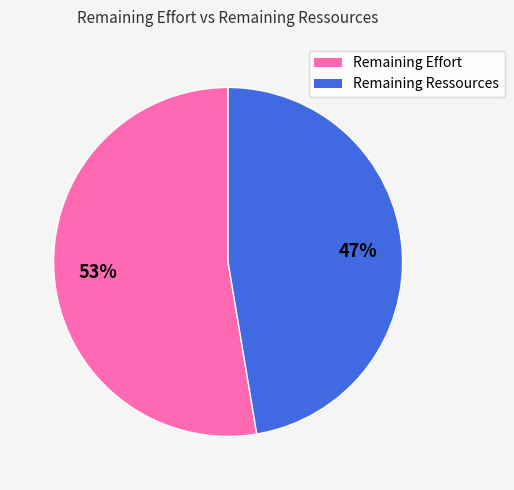

Approximately how many times larger is the value at Remaining Ressources compared to Remaining Effort?

0.9